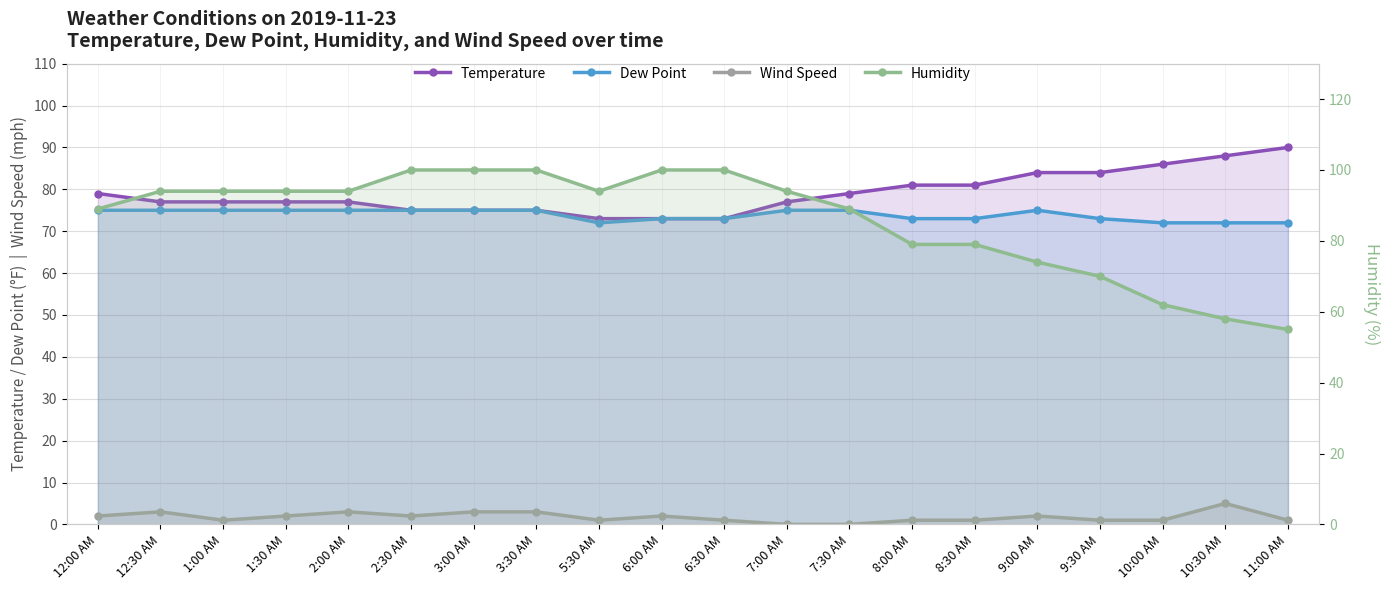

What is the difference between the maximum and minimum values in the Wind Speed series?

5